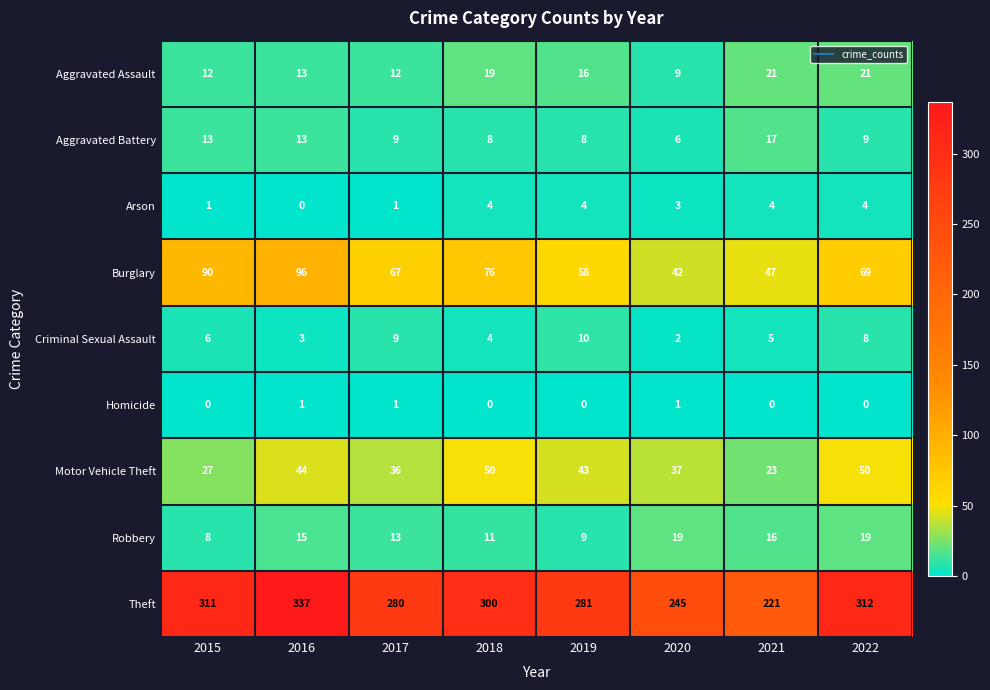

At how many categories does at least one series exceed 250?

6